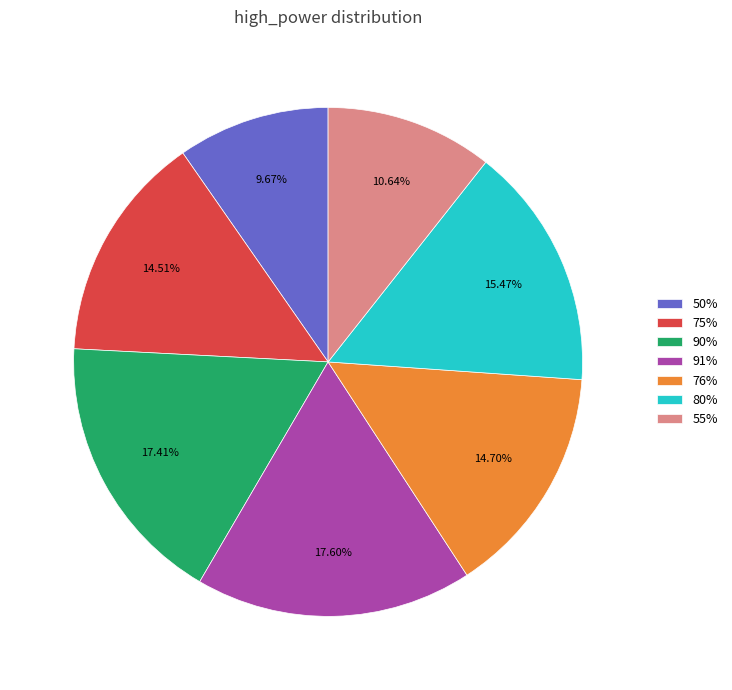

Is the sum of 80% and 75% greater than half?

No